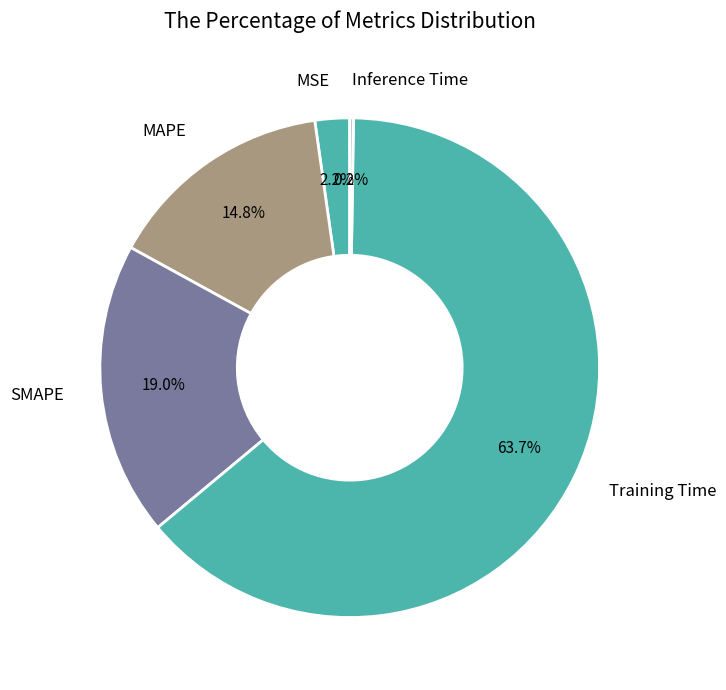

Which slice represents more than half of the pie?

Training Time